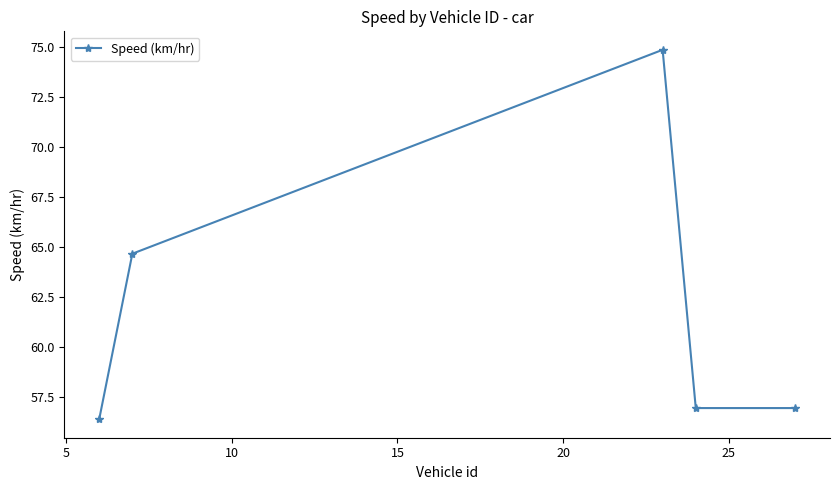

What is the greatest value displayed?

74.9